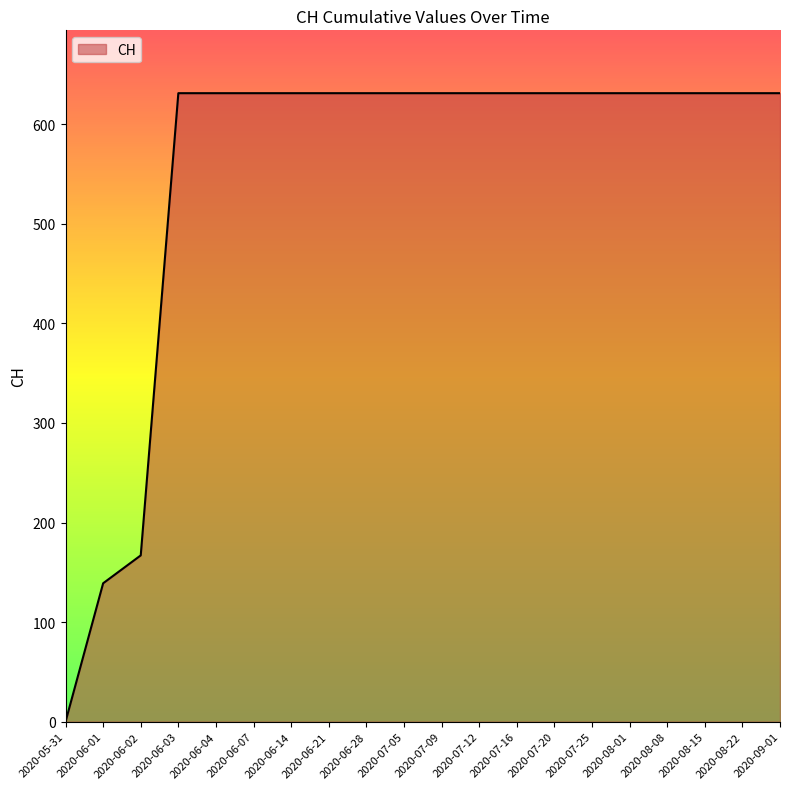

Is it true that the value at 2020-06-28 is 631?

True